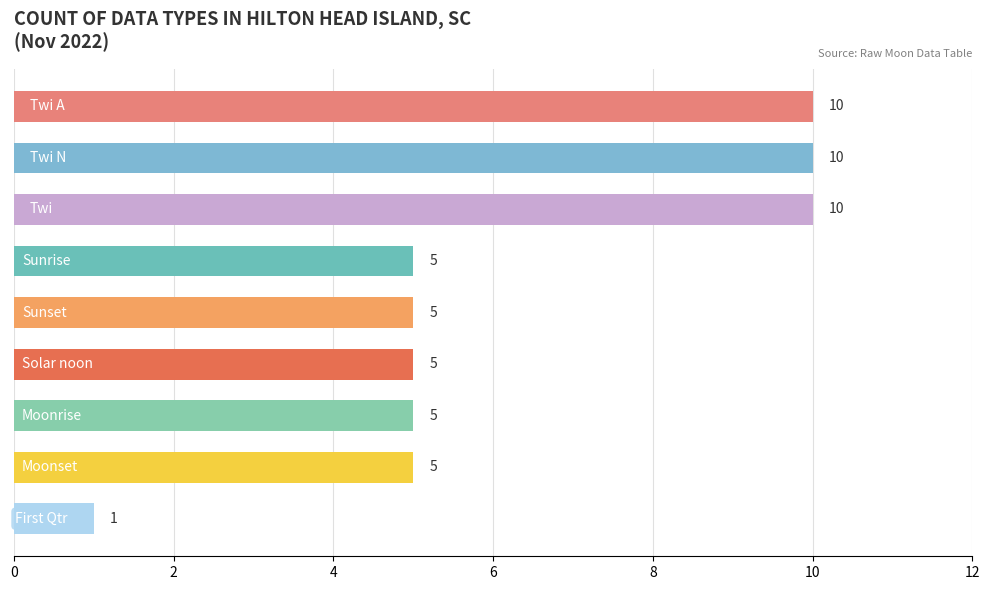

What is the value of the 6th bar from the top?

5